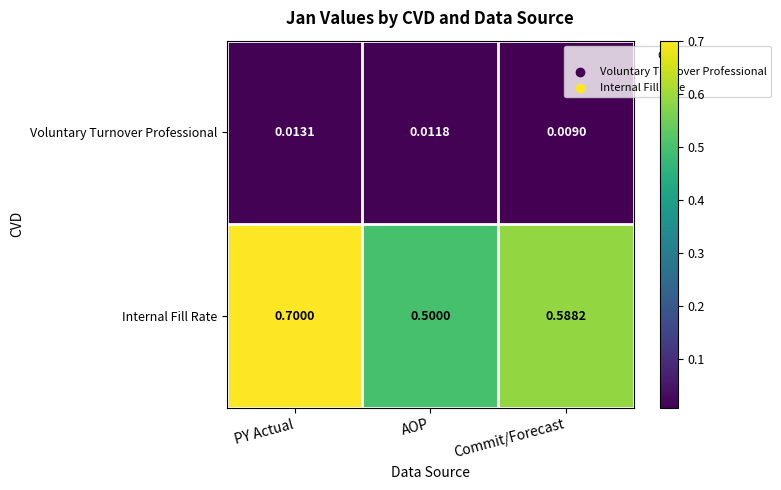

What is the maximum value shown in the chart?

0.7